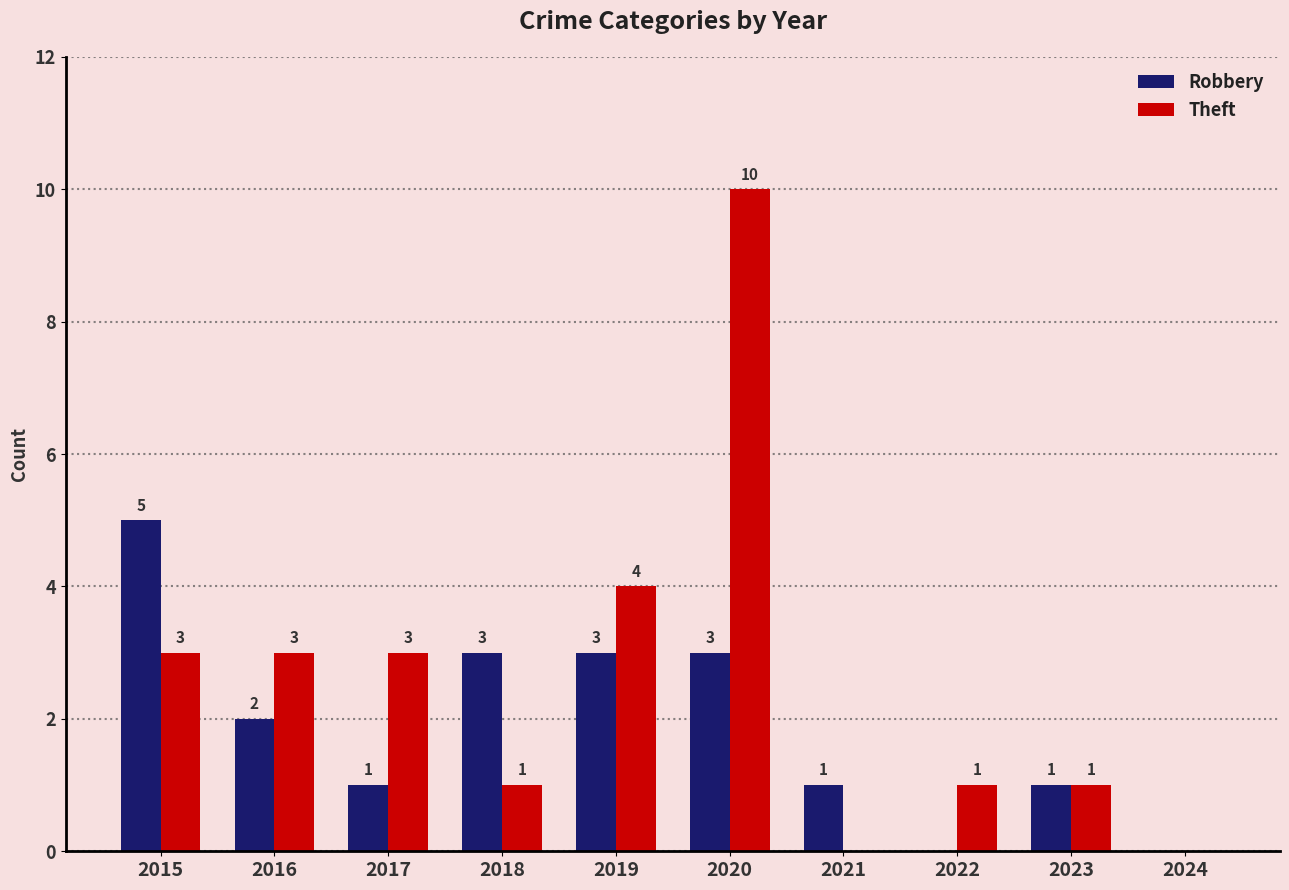

Reading left to right, extract all data points from this chart.

Robbery: 5	2	1	3	3	3	1	0	1	0
Theft: 3	3	3	1	4	10	0	1	1	0